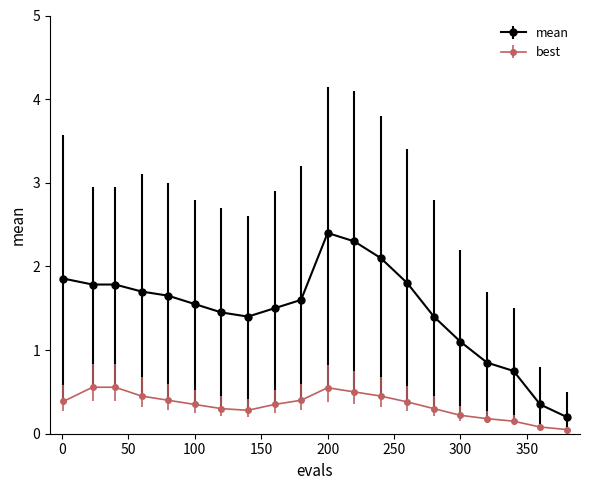

Which series has the largest range (max minus min)?

mean